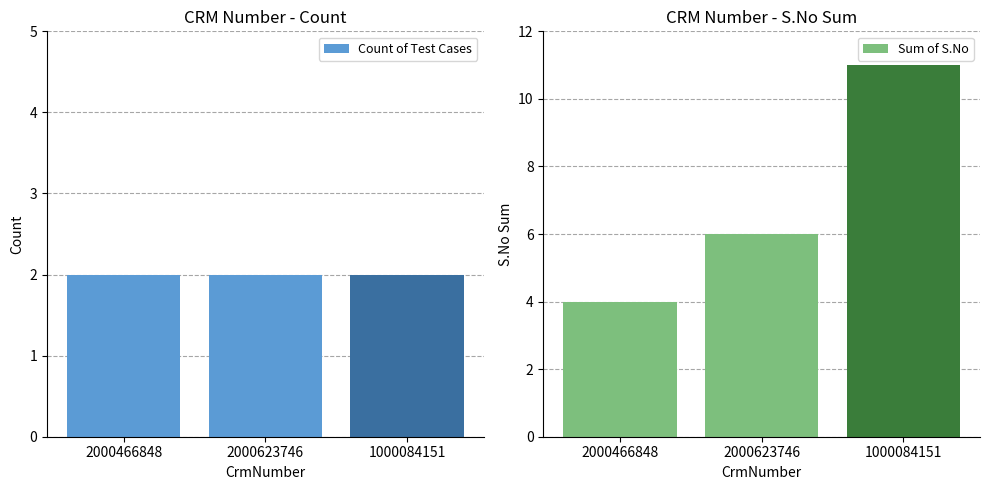

What is the spread (max minus min) of values at 2000466848?

2